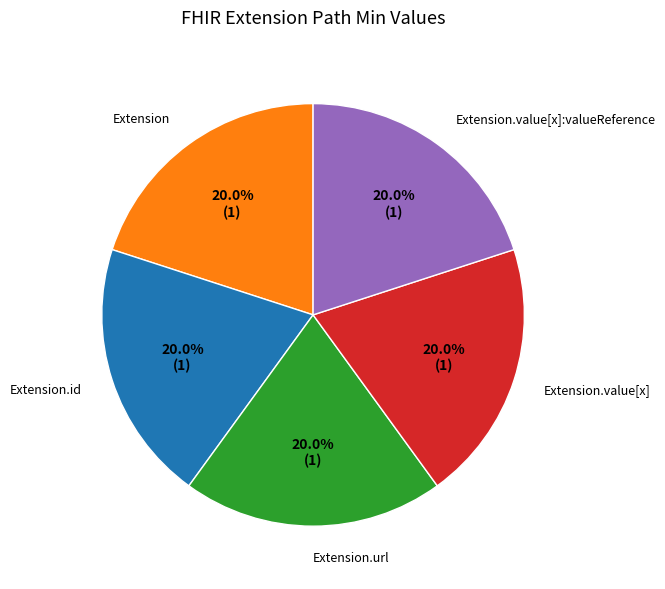

What percentage is NOT represented by Extension.value[x]:valueReference?

80.0%